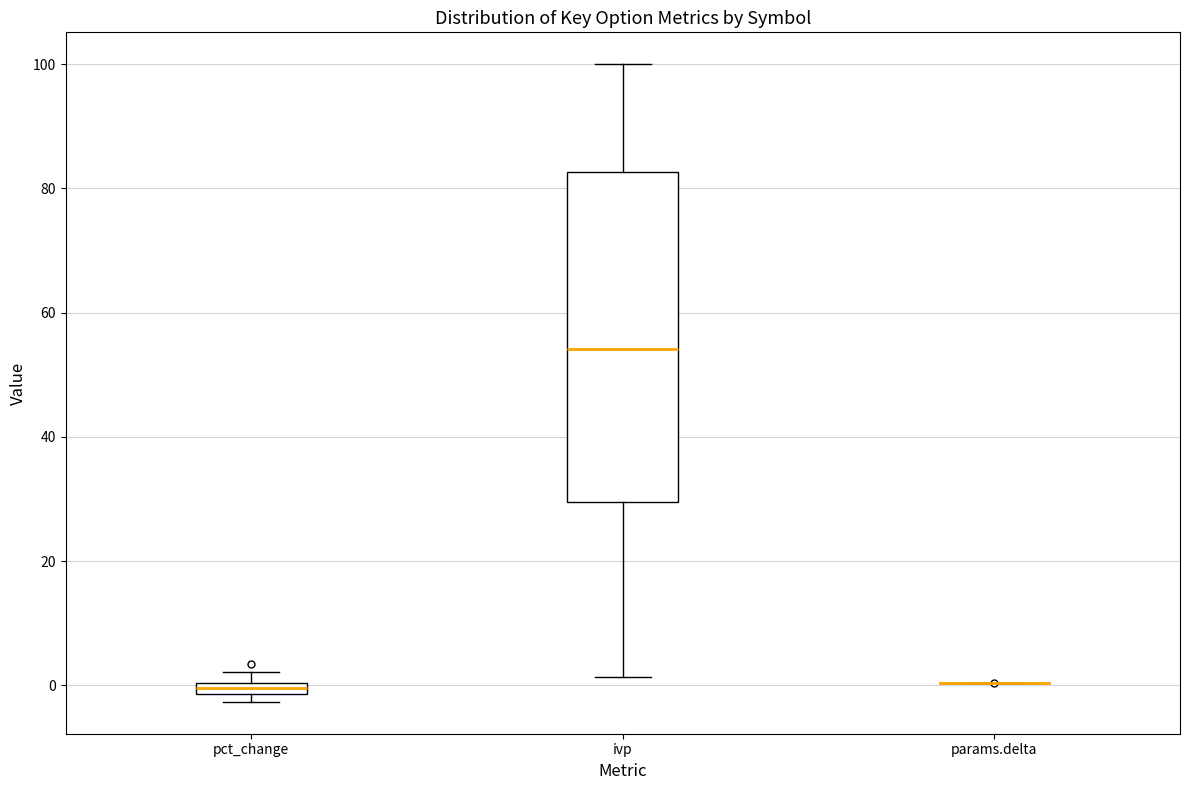

Which box is the tallest, from its lower edge to its upper edge?

ivp